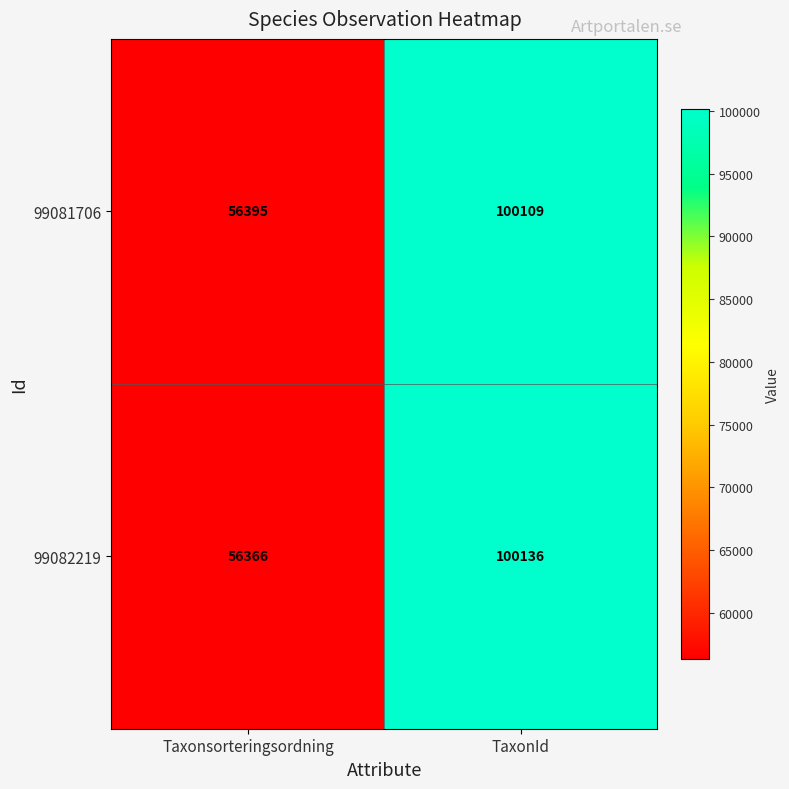

Rank the series by their average value, from lowest to highest.

99082219, 99081706